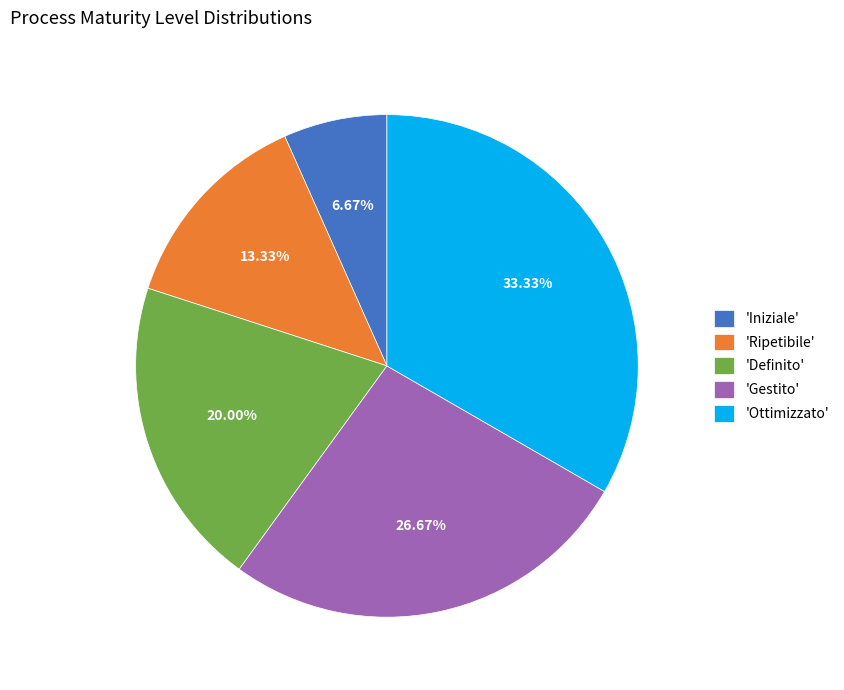

Approximately how many times larger is the value at 'Definito' compared to 'Iniziale'?

3.0